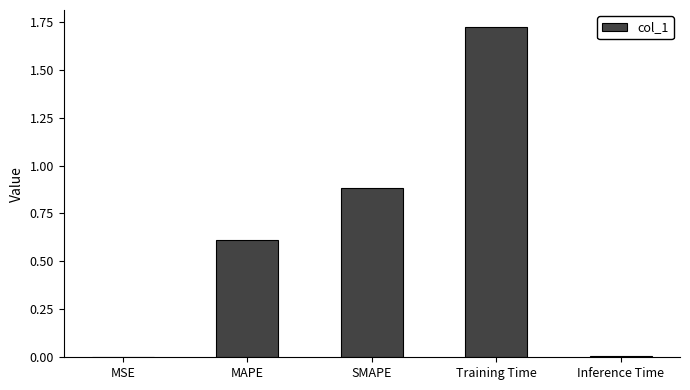

What is the sum of all values?

3.2